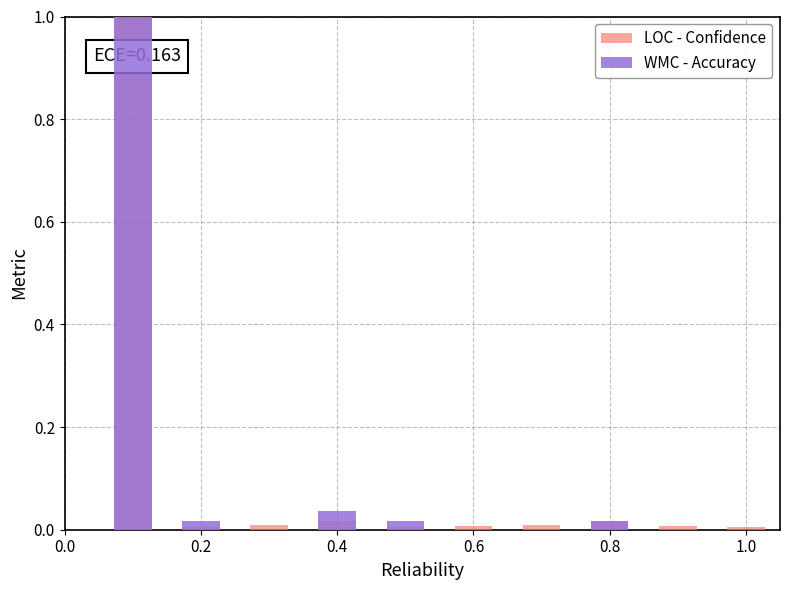

At which label does LOC - Confidence reach its minimum?

0.2